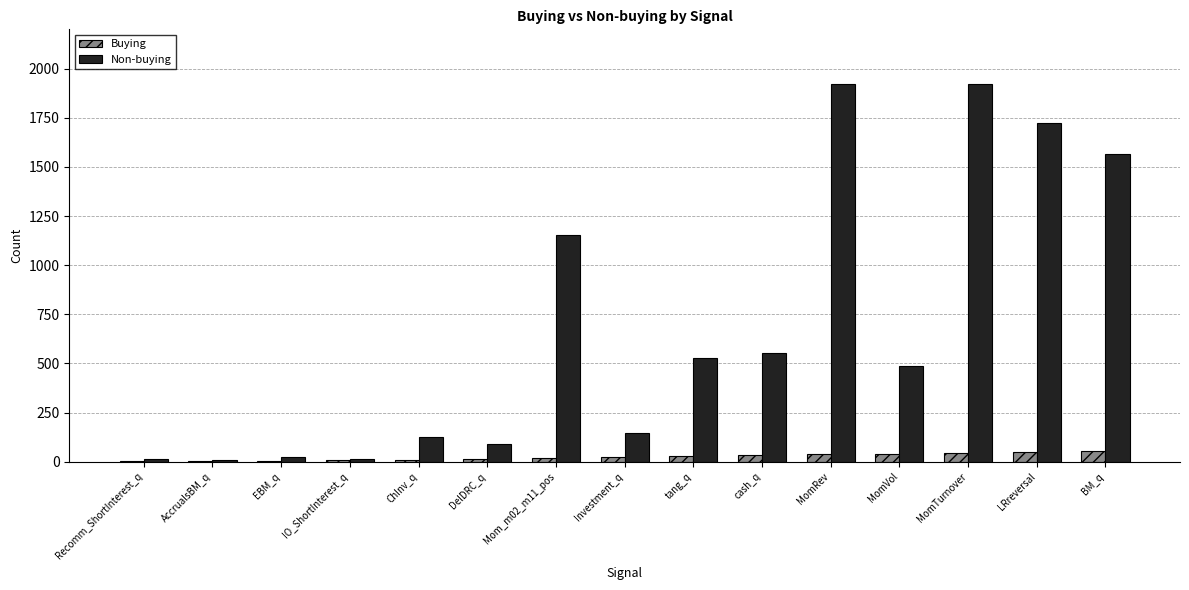

What is the greatest value displayed?

1921